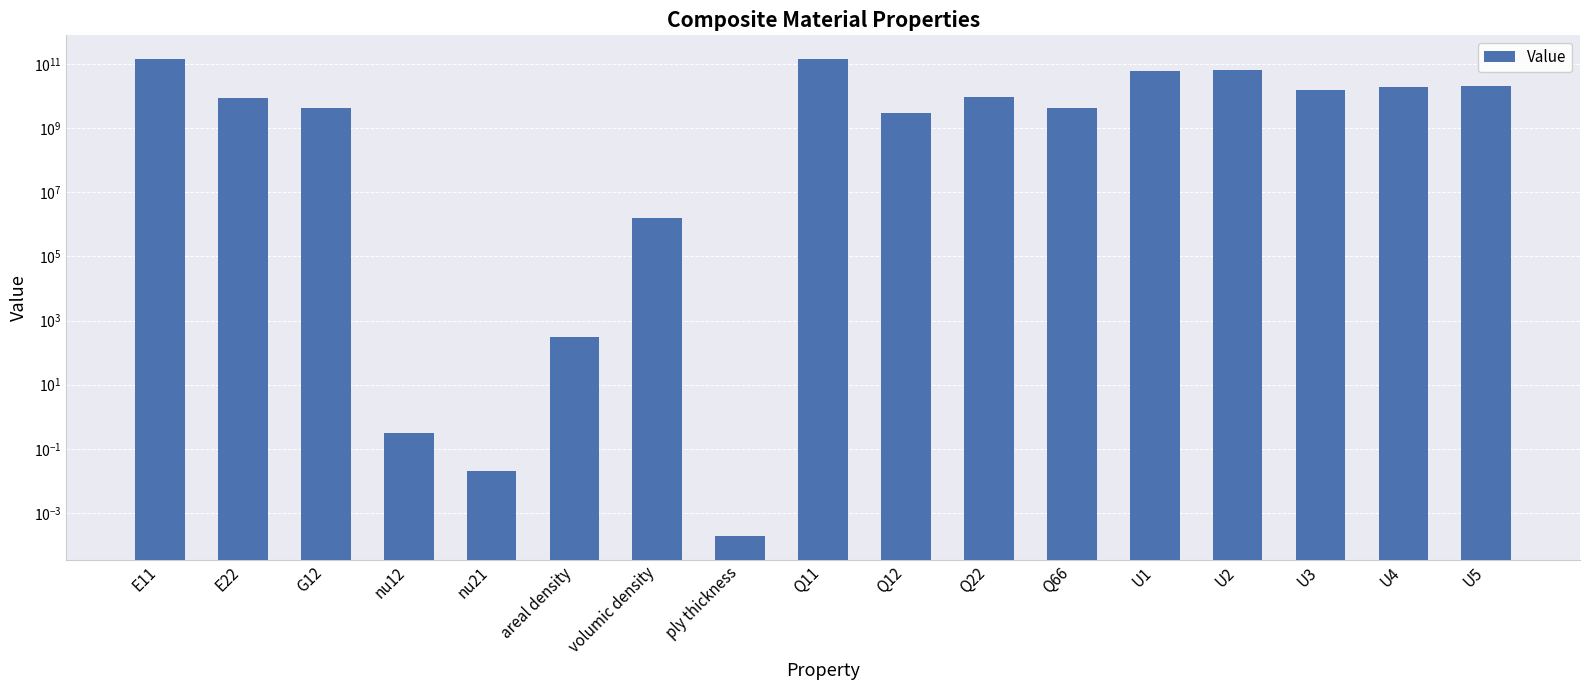

What is the value of the 15th bar from the left?

16055907641.8